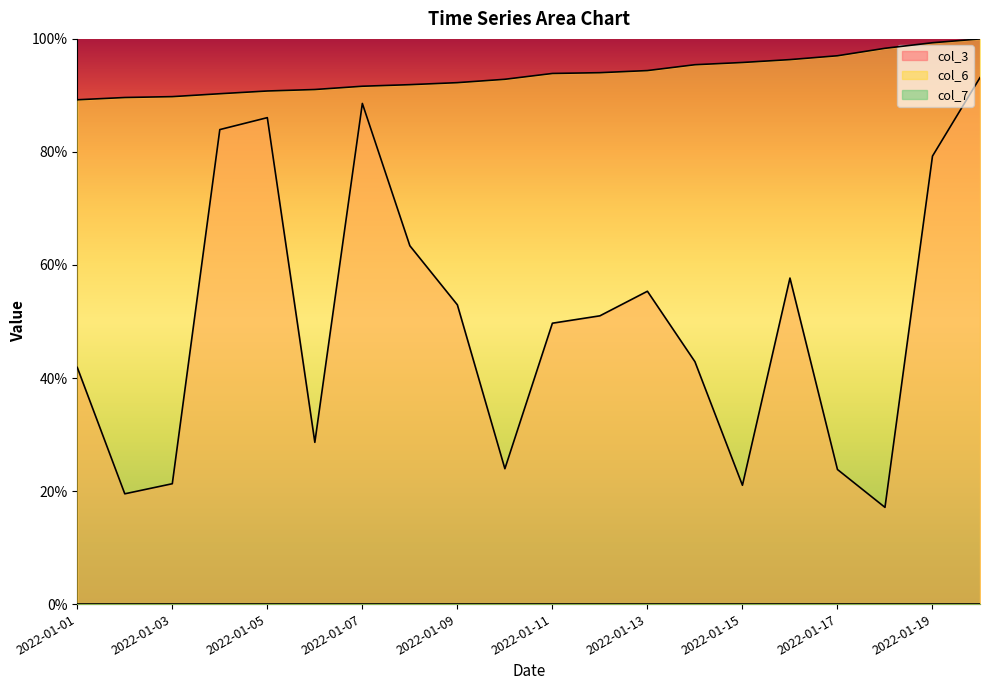

How many series are shown in this chart?

3